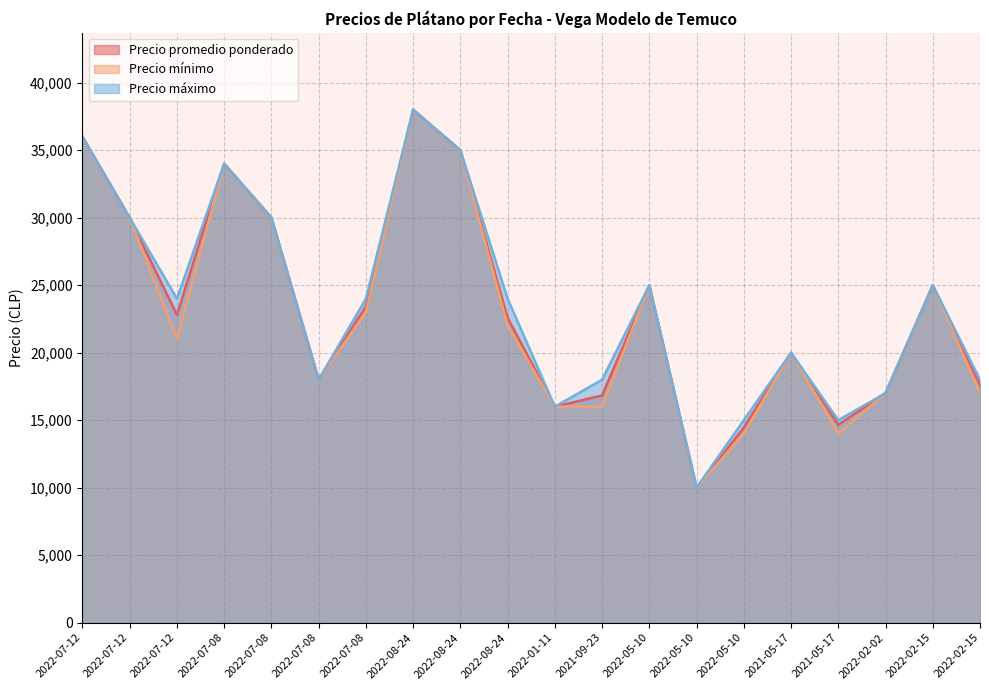

What value does the Precio promedio ponderado series have at 2022-05-10, to the nearest 50?

14450